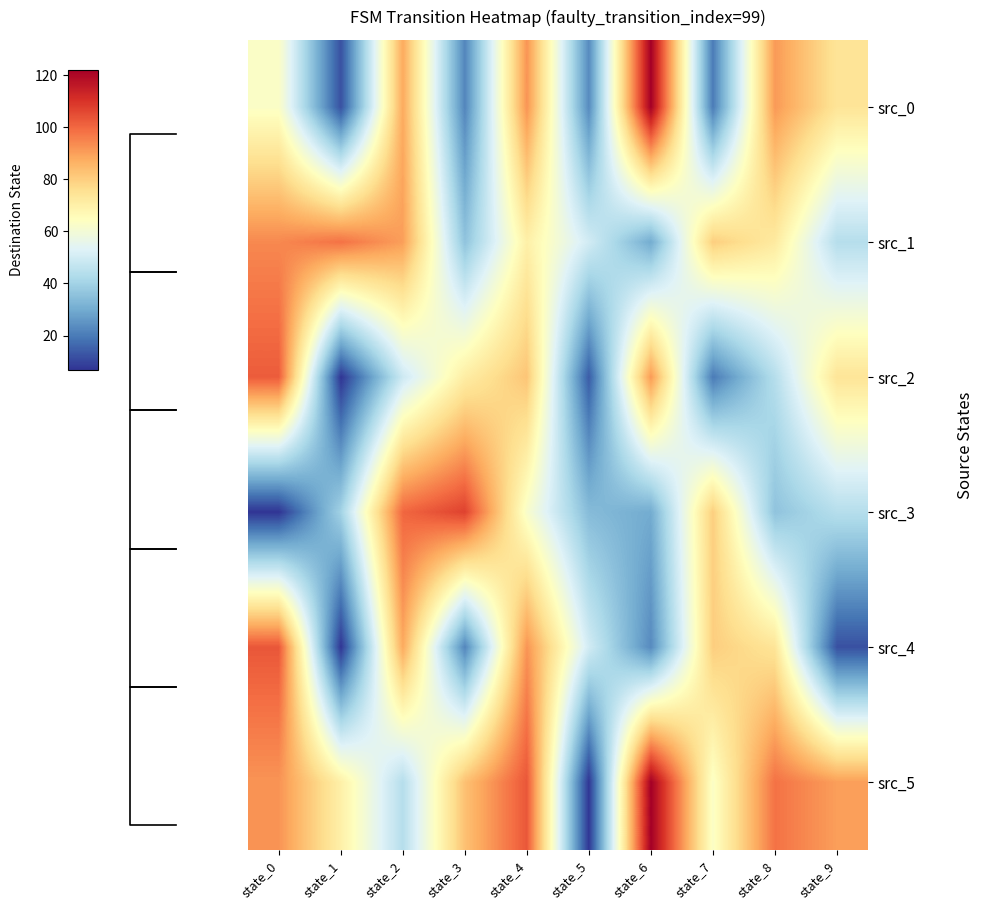

What is the total value across all series at state_3?

341